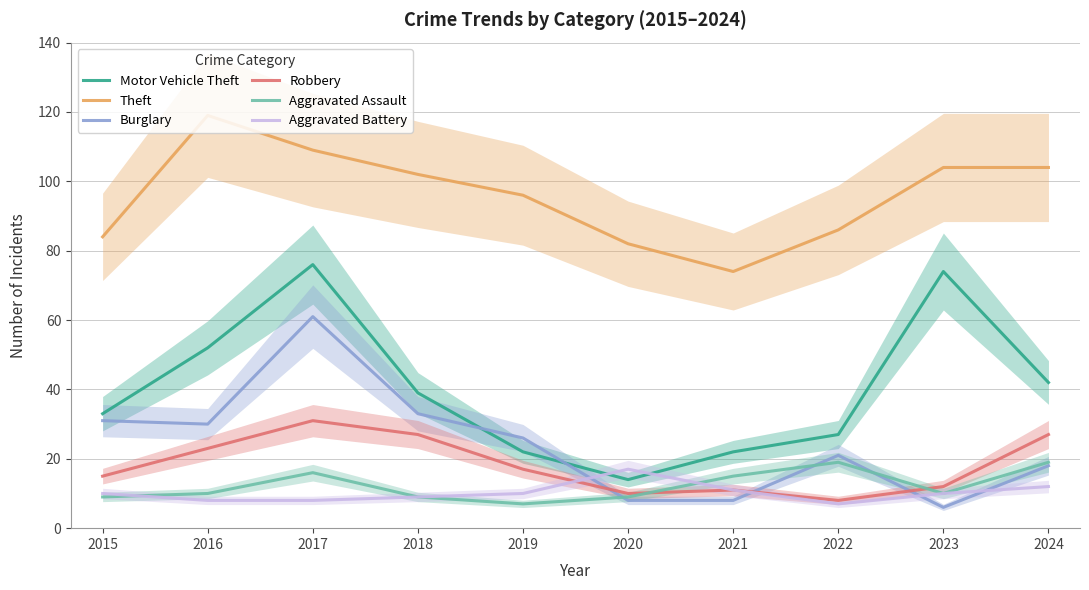

At how many categories does at least one series exceed 94?

6